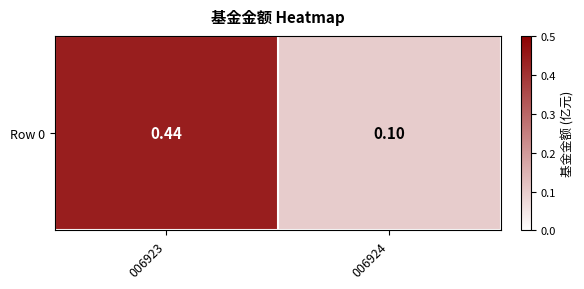

How many distinct data groups are displayed?

1